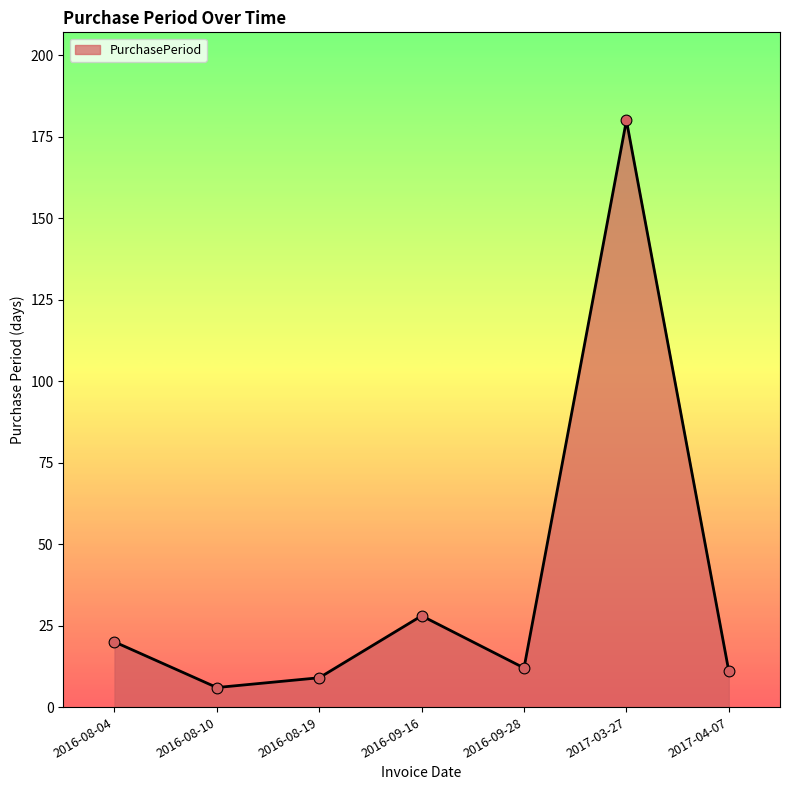

Approximately how many times larger is the value at 2016-08-04 compared to 2016-08-10?

3.3